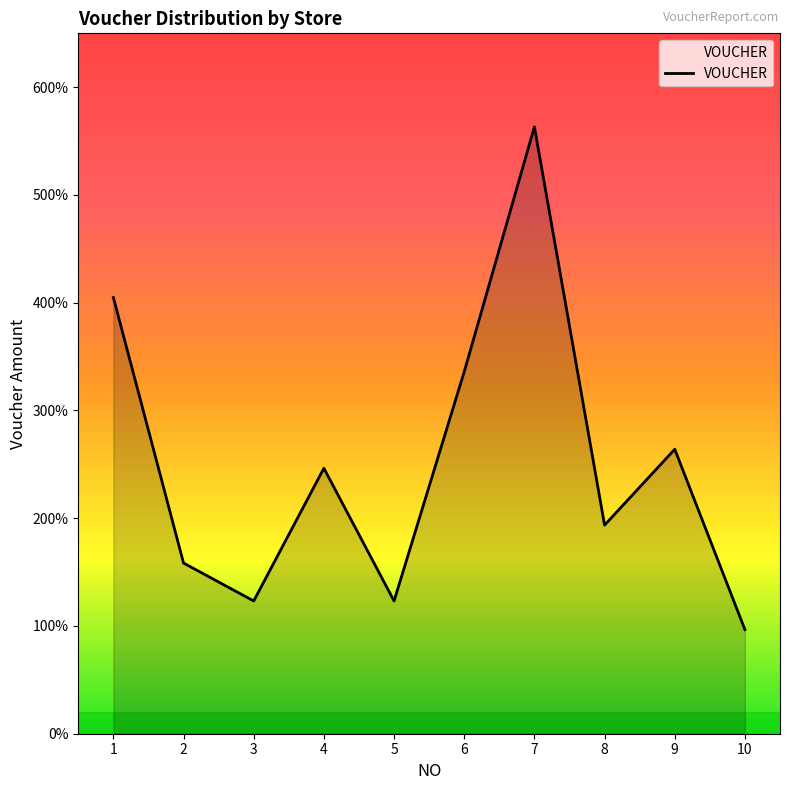

At which label is the value closest to 3299000?

6